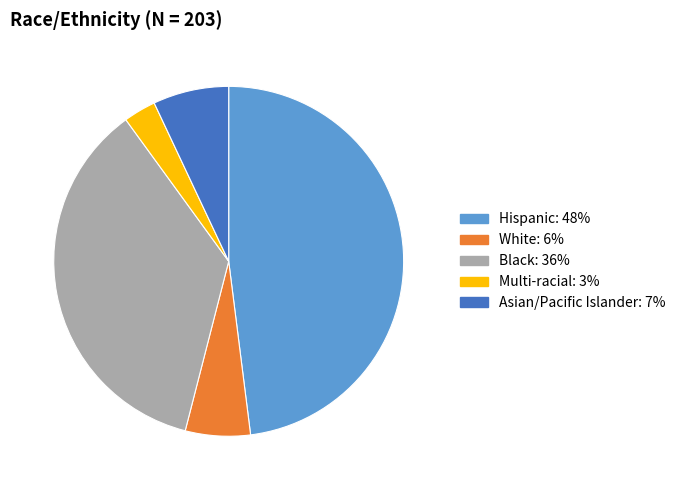

Rank the categories by value from highest to lowest.

Hispanic, Black, Asian/Pacific Islander, White, Multi-racial